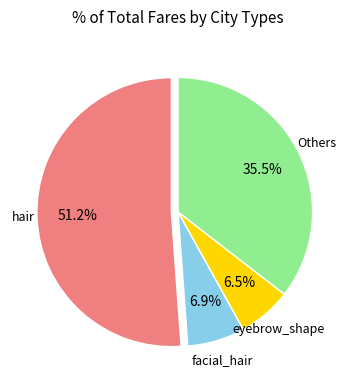

Is there any slice that represents more than half of the pie?

Yes